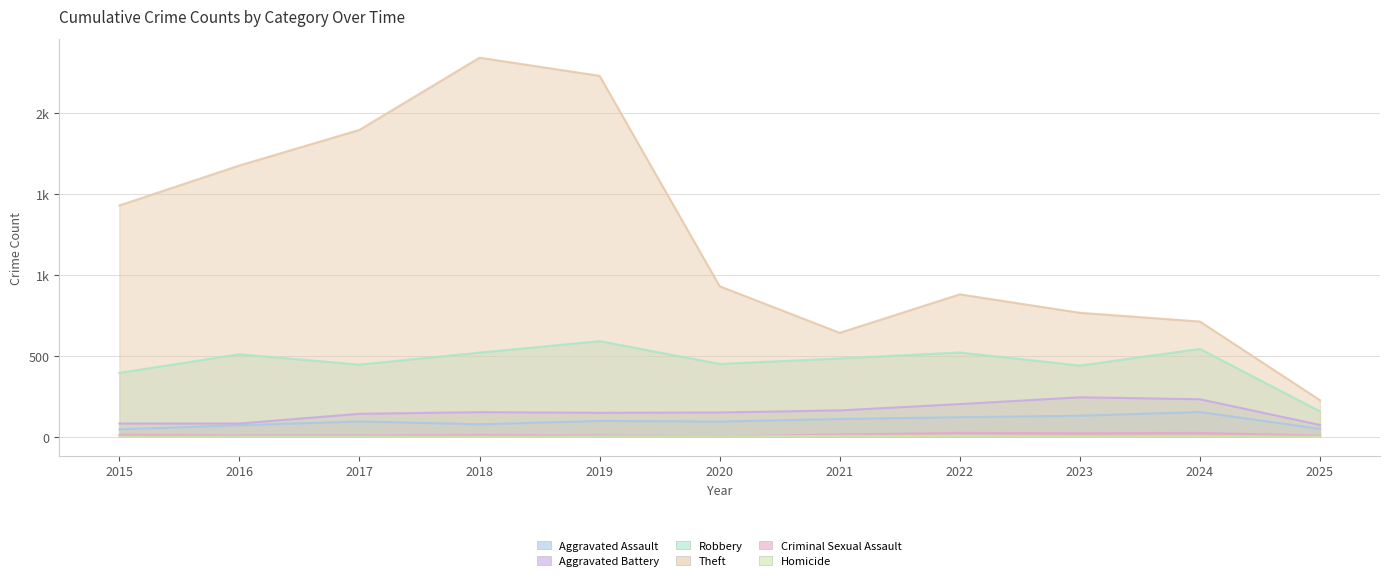

Where is the first local minimum for Robbery?

2017